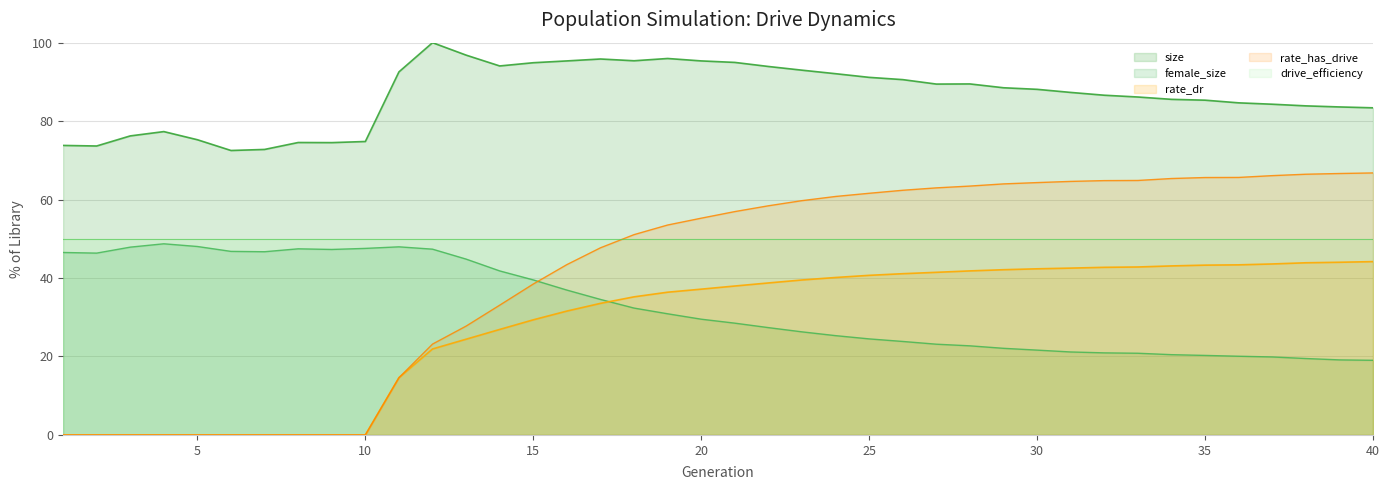

How many times do female_size and rate_dr cross each other?

1